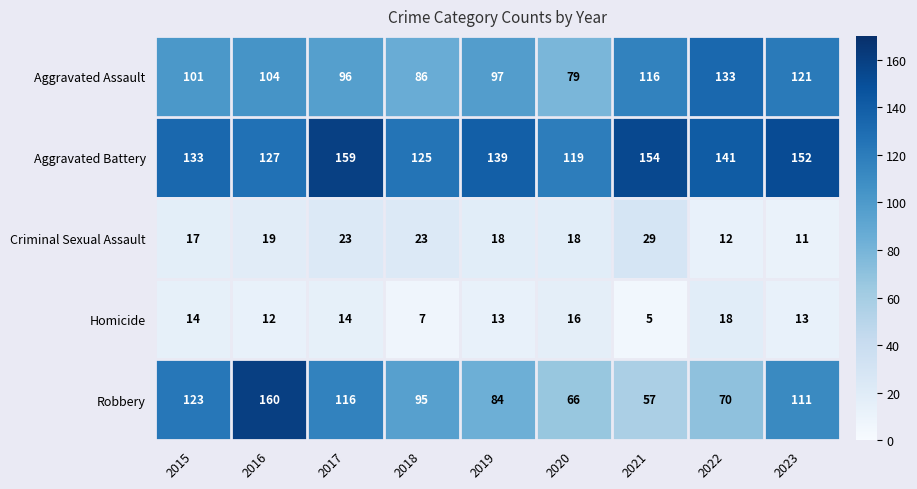

Between 2019 and 2021, which series saw the biggest shift?

Robbery